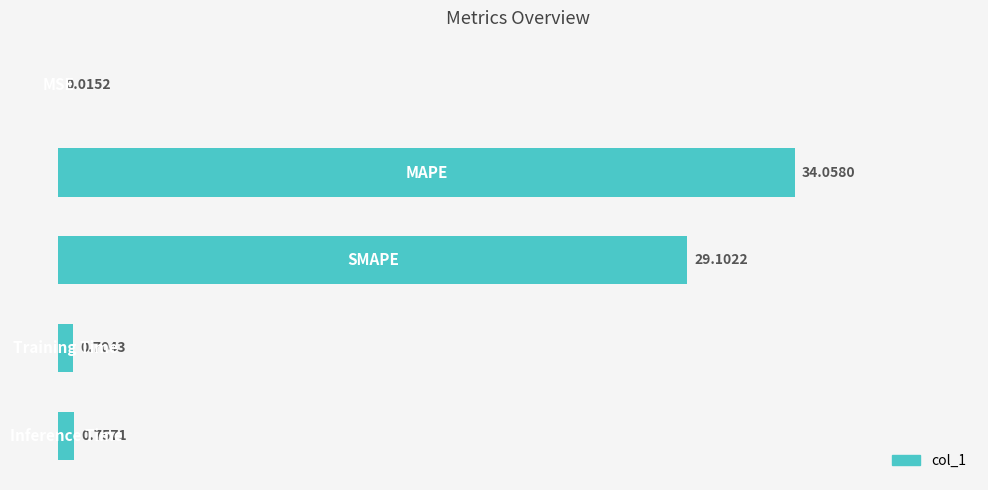

What is the sum of all values?

64.6